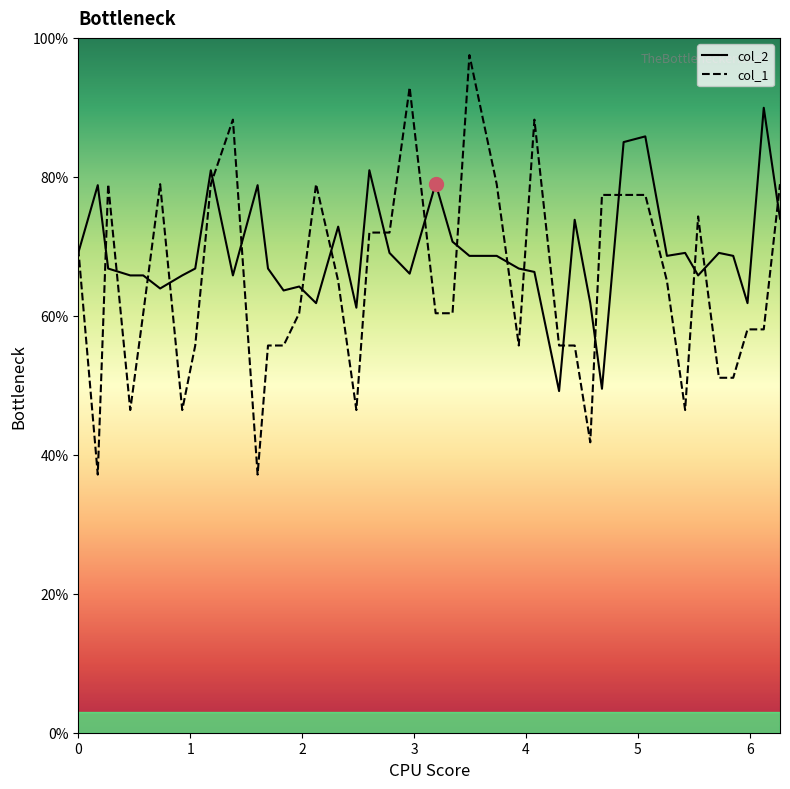

Reading left to right, transcribe all the data shown in this chart.

col_2: 69.1	78.8	66.8	65.8	65.8	63.9	65.8	66.8	81.0	65.8	78.8	66.8	63.6	64.2	61.8	72.8	61.2	81.0	69.1	66.1	79.0	70.7	68.6	68.6	66.8	66.3	49.2	73.8	61.8	49.5	85.0	85.8	68.6	69.1	65.8	69.1	68.6	61.8	89.9	74.0
col_1: 69.7	37.2	78.9	46.4	60.4	78.9	46.4	55.7	78.9	88.2	37.2	55.7	55.7	60.4	78.9	65.0	46.4	72.0	72.0	92.9	60.4	60.4	97.5	78.9	55.7	88.2	55.7	55.7	41.8	77.4	77.4	77.4	65.0	46.4	74.3	51.1	51.1	58.0	58.0	78.9